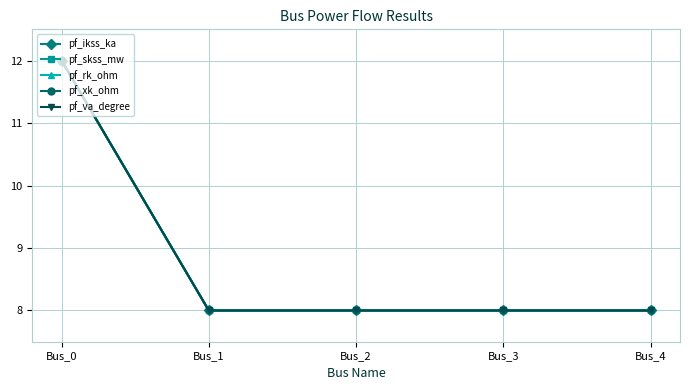

Is this an area chart (filled region under the line)?

No